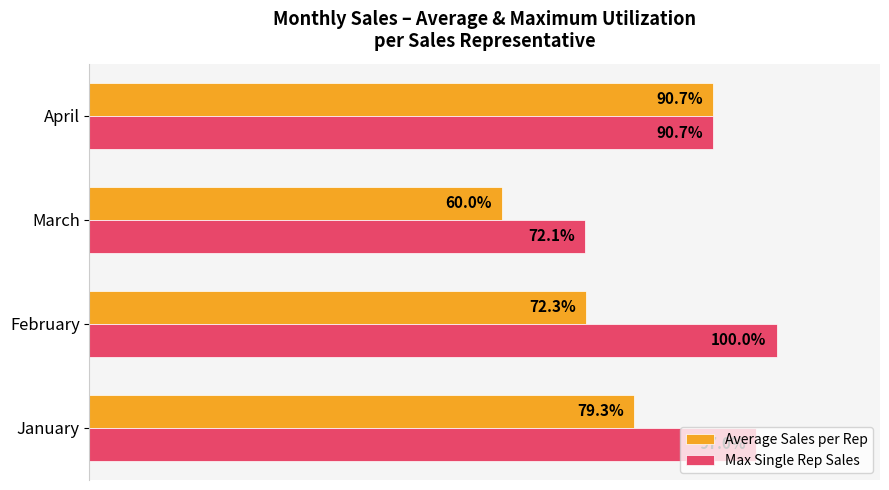

Rank the series by their average value, from highest to lowest.

Max Single Rep Sales, Average Sales per Rep